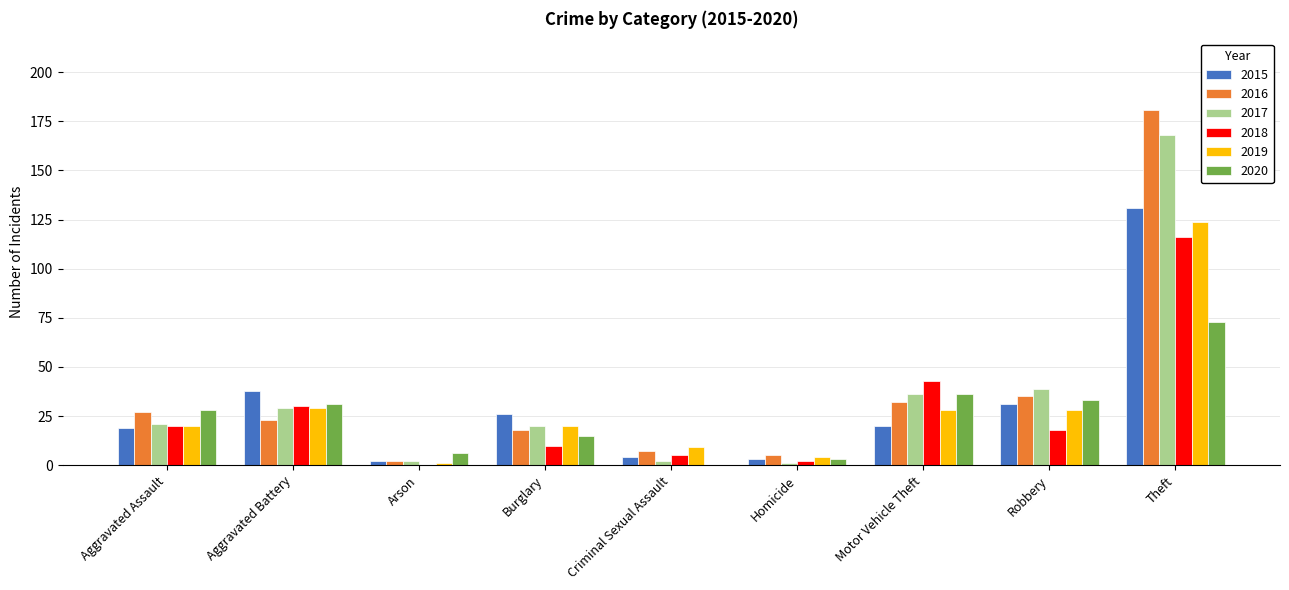

Is it true that 2019 equals 29 at Aggravated Battery?

True